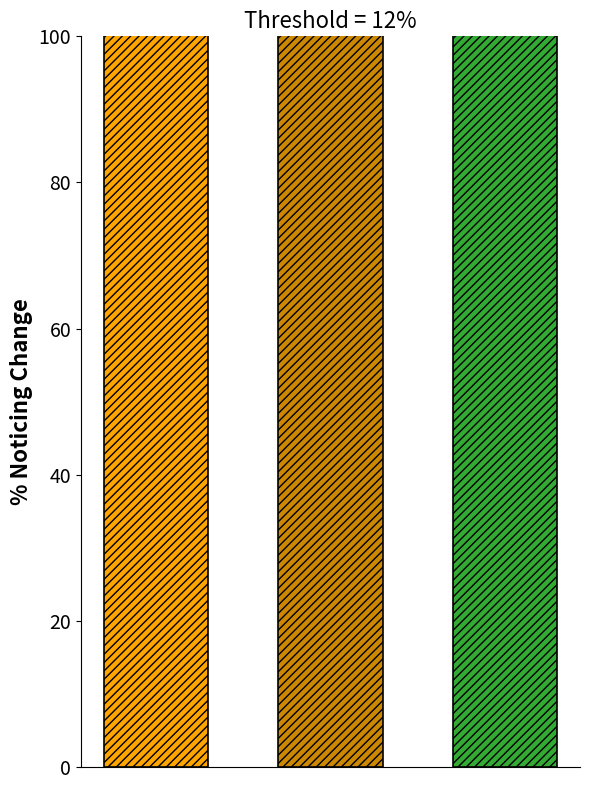

Are the bars horizontal?

No